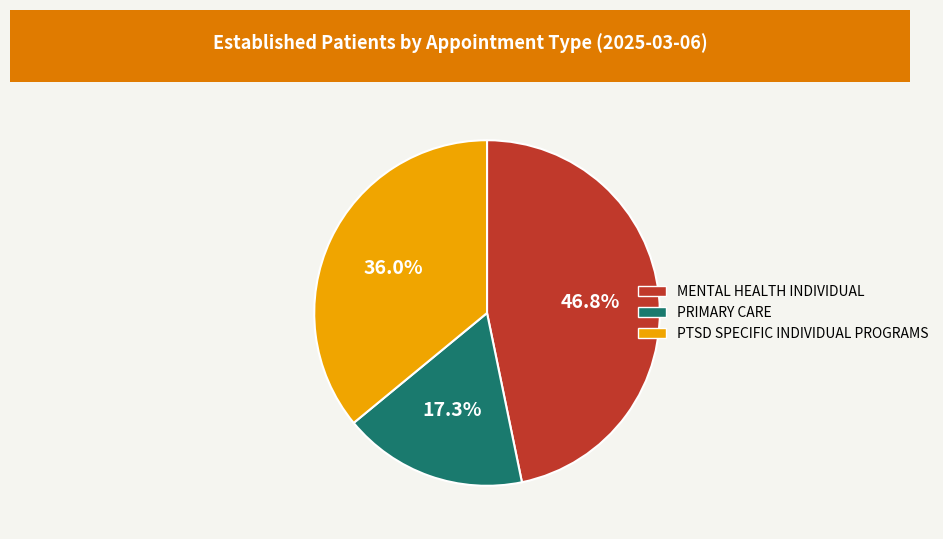

True or false: MENTAL HEALTH INDIVIDUAL accounts for 53% of the total.

False